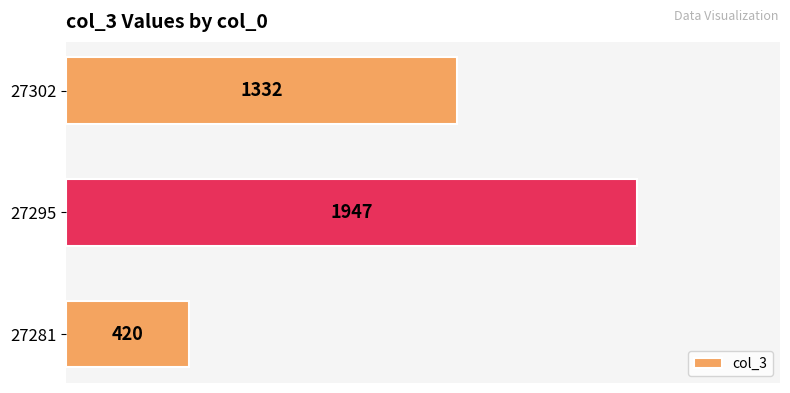

How many bars are there in total?

3